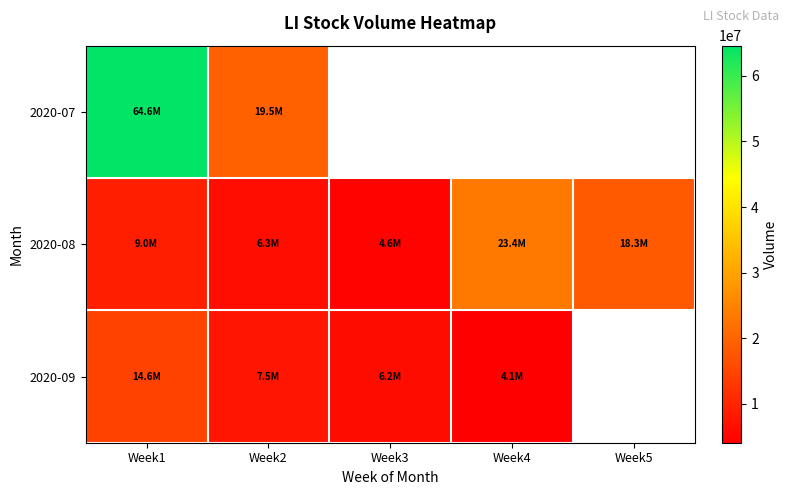

Between Week1 and Week2, which series saw the biggest shift?

2020-07